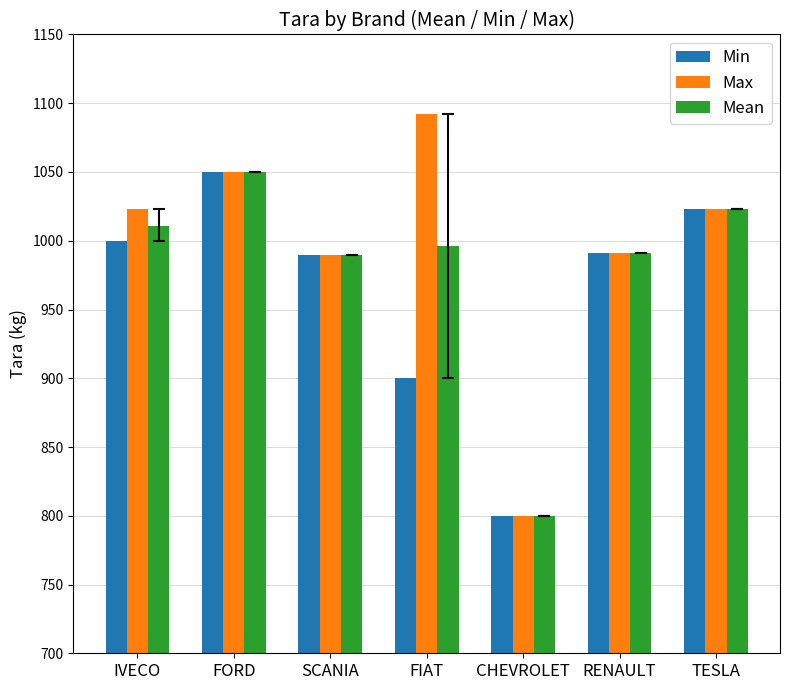

What is the greatest value displayed?

1092